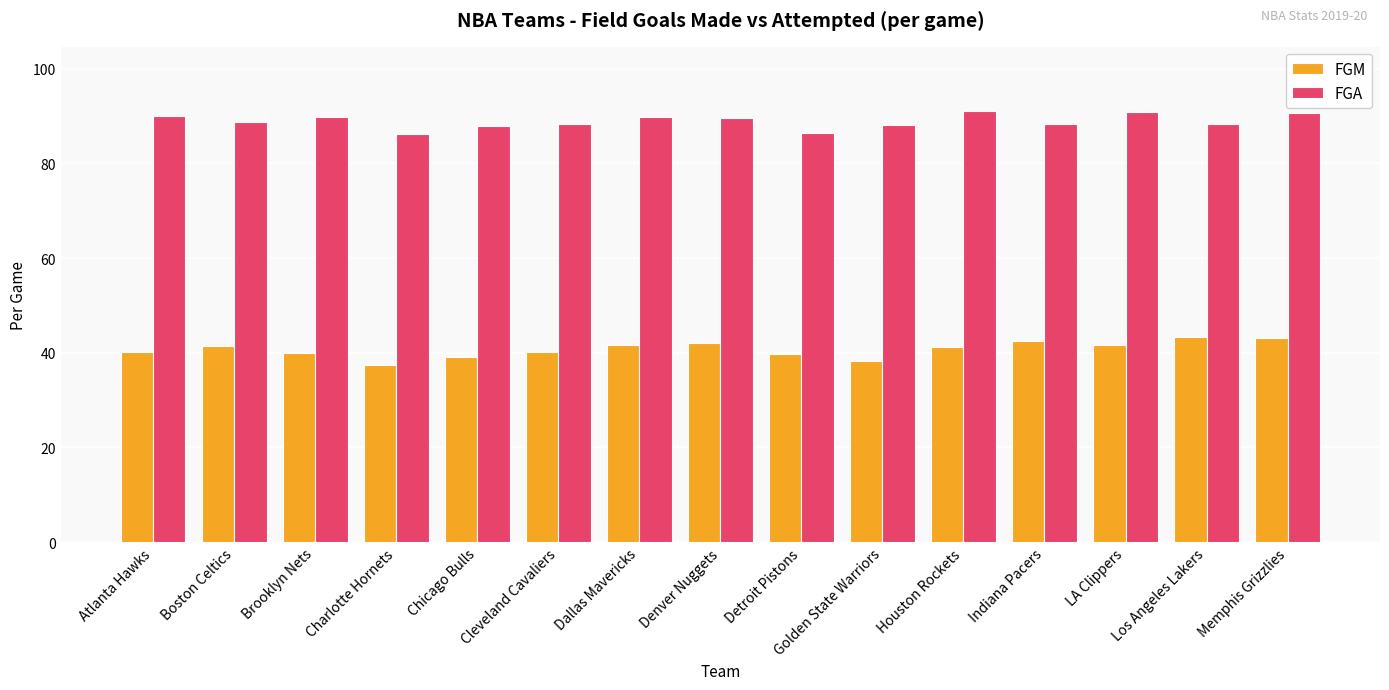

The value of FGM at Memphis Grizzlies is 43.1. True or false?

True